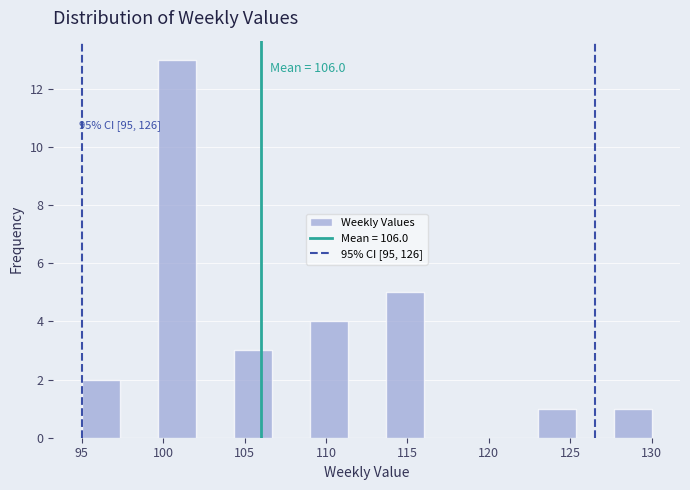

Which range on the x-axis has the tallest bar?

99.5 to 102.0